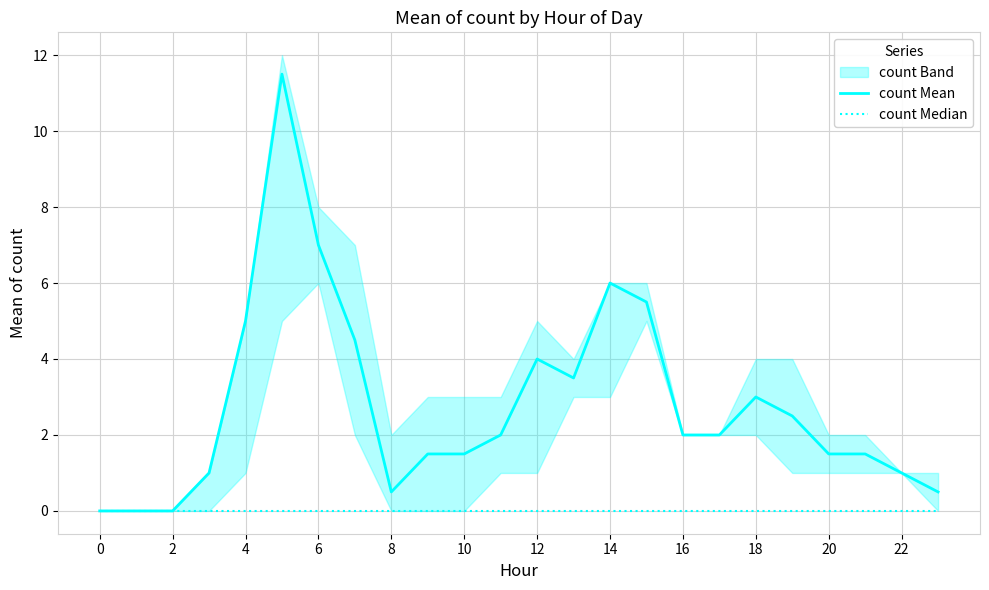

What is the label of the 2nd point from the right?

22